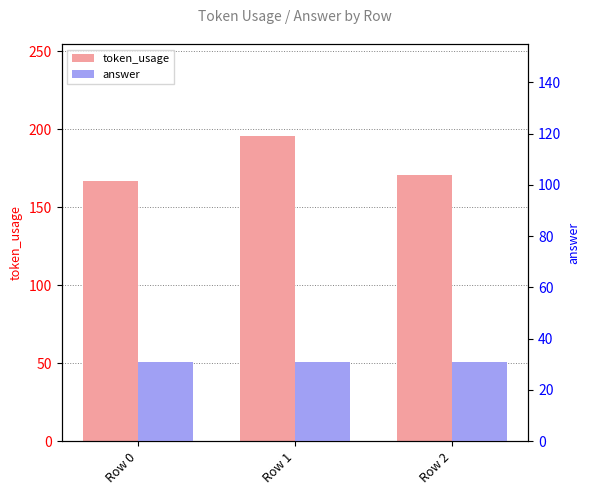

What is the minimum value shown in the chart?

31